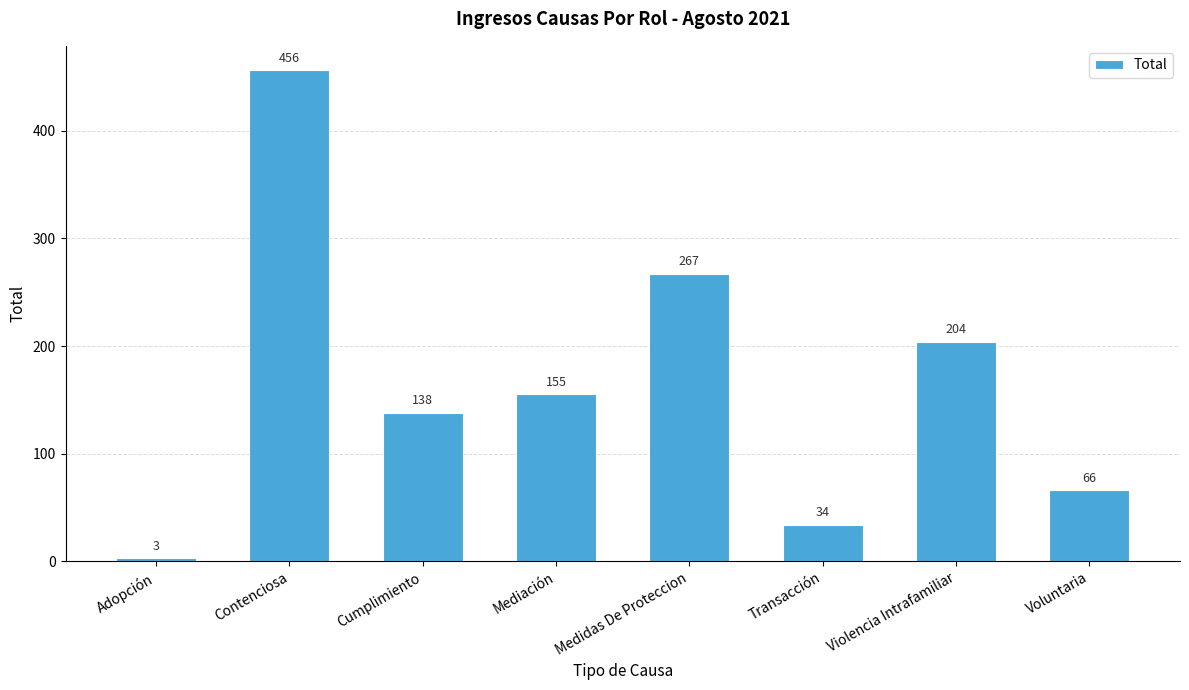

What is the change in value from Cumplimiento to Violencia Intrafamiliar?

+66